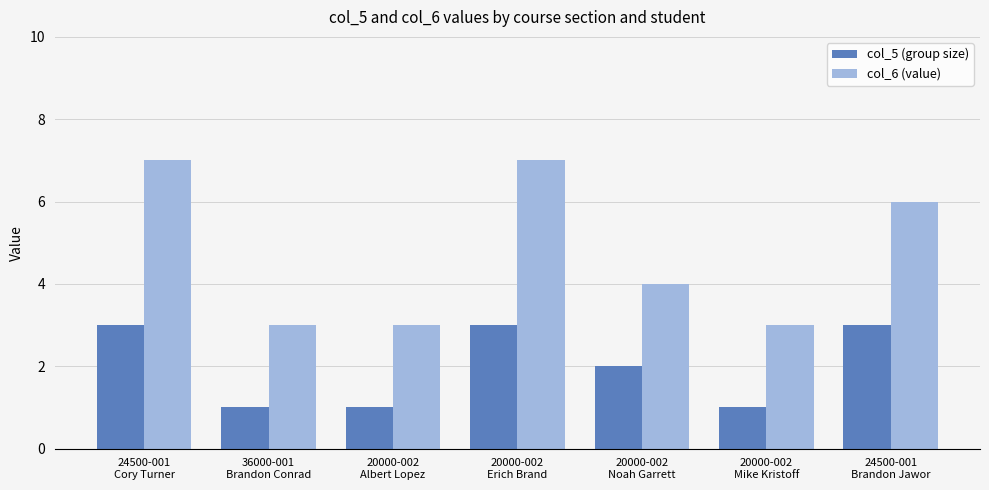

What are all the series names shown in the legend?

col_5 (group size), col_6 (value)